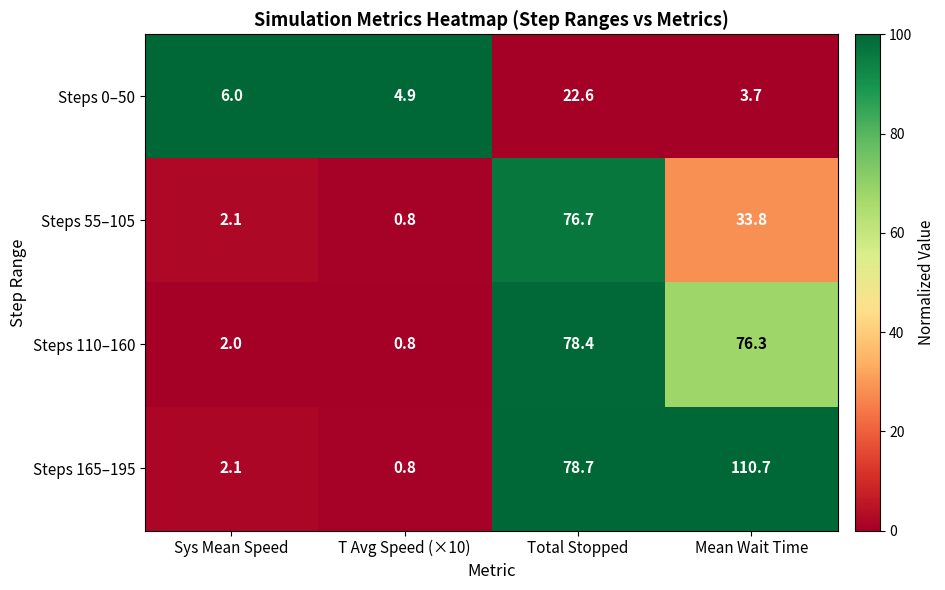

The Steps 55–105 series shows 0.8 at T Avg Speed (×10). True or false?

True